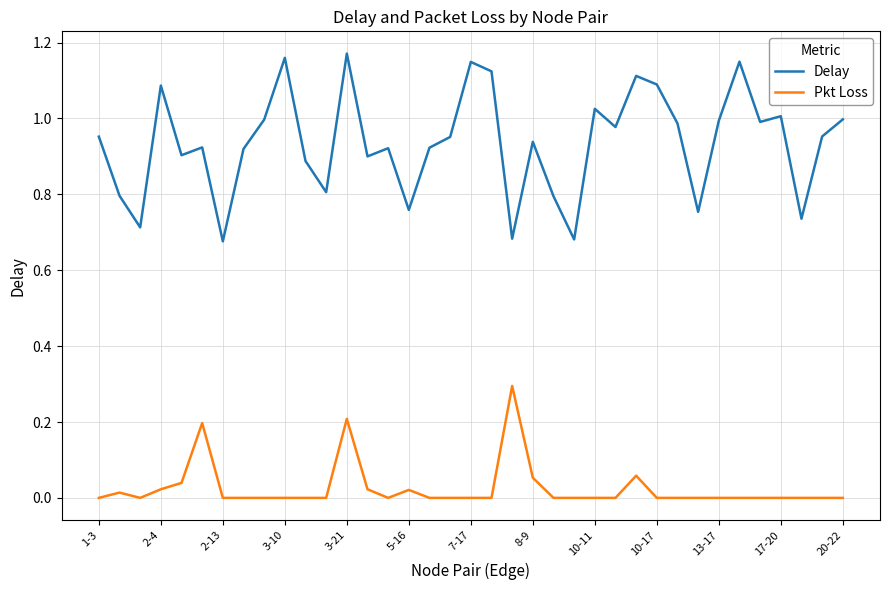

In Pkt Loss, how many points are higher than both neighbors (excluding endpoints)?

6